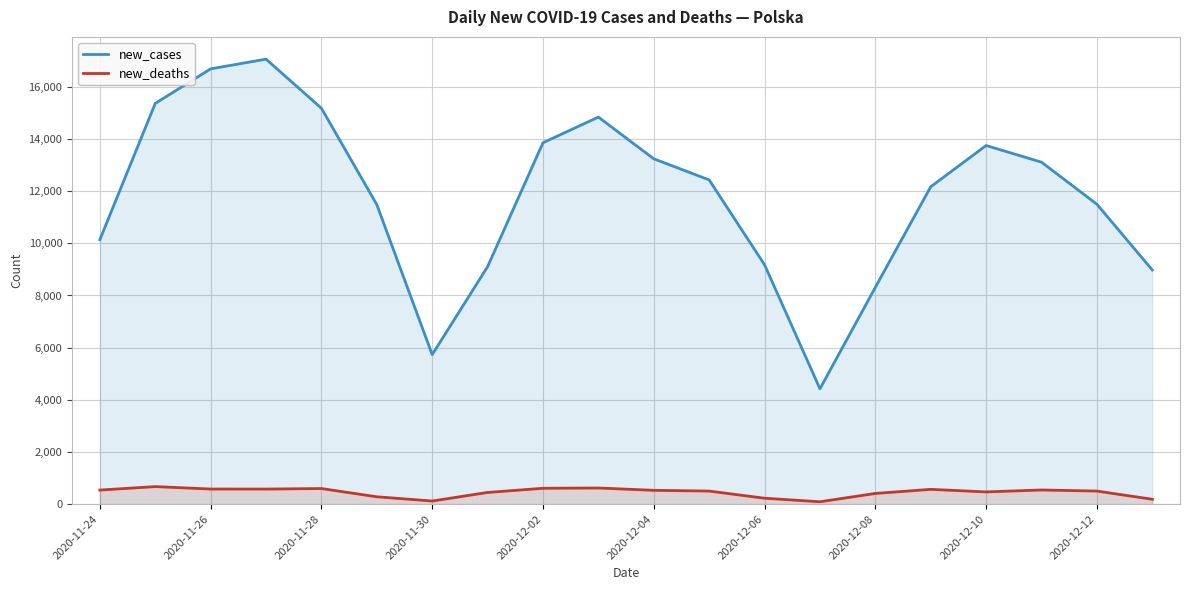

The new_cases series shows 12168 at 15. True or false?

True